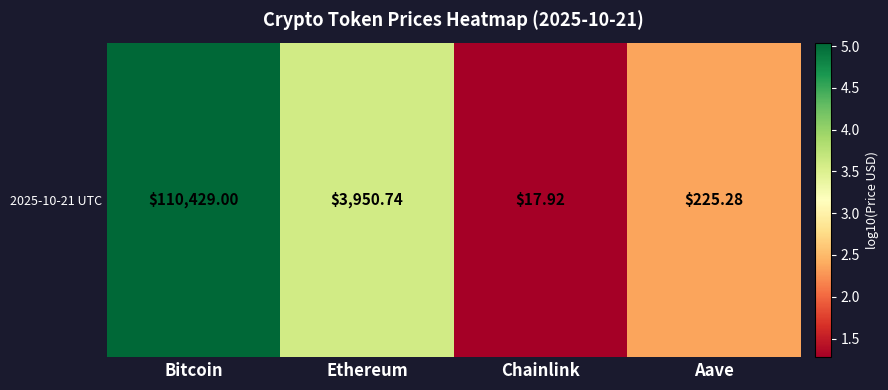

How many data points are above 3?

2